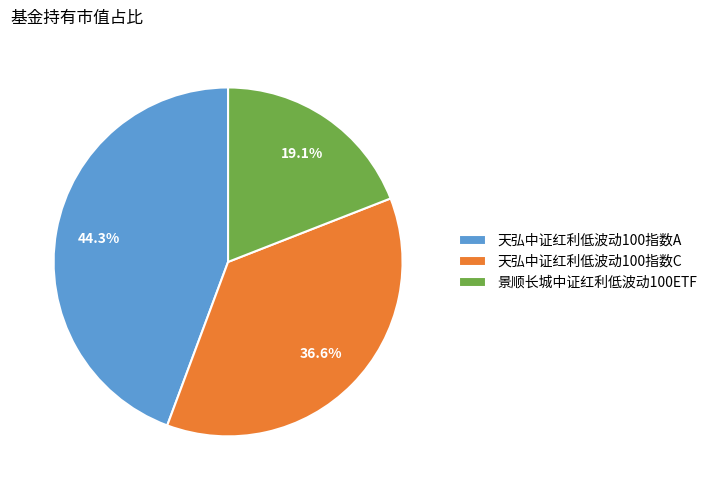

To the nearest percent, what is the combined percentage of 天弘中证红利低波动100指数C and 景顺长城中证红利低波动100ETF?

56%